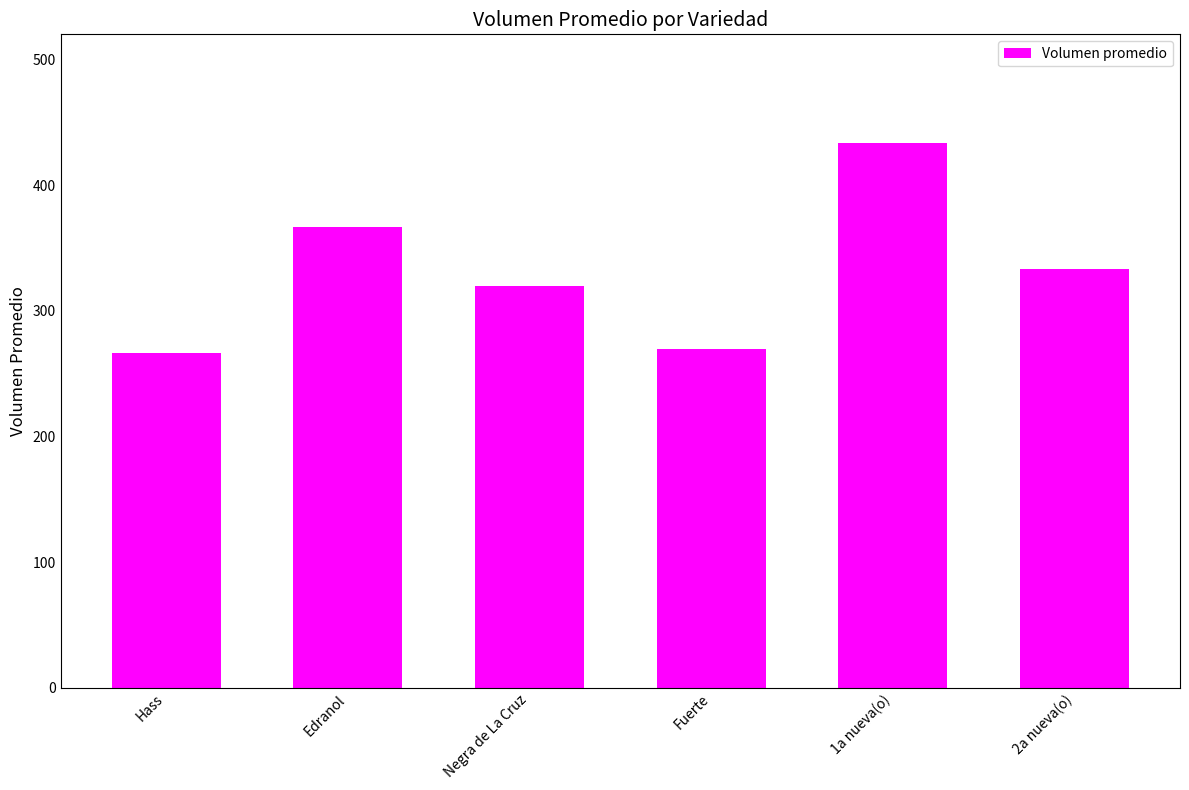

What is the greatest value displayed?

433.3